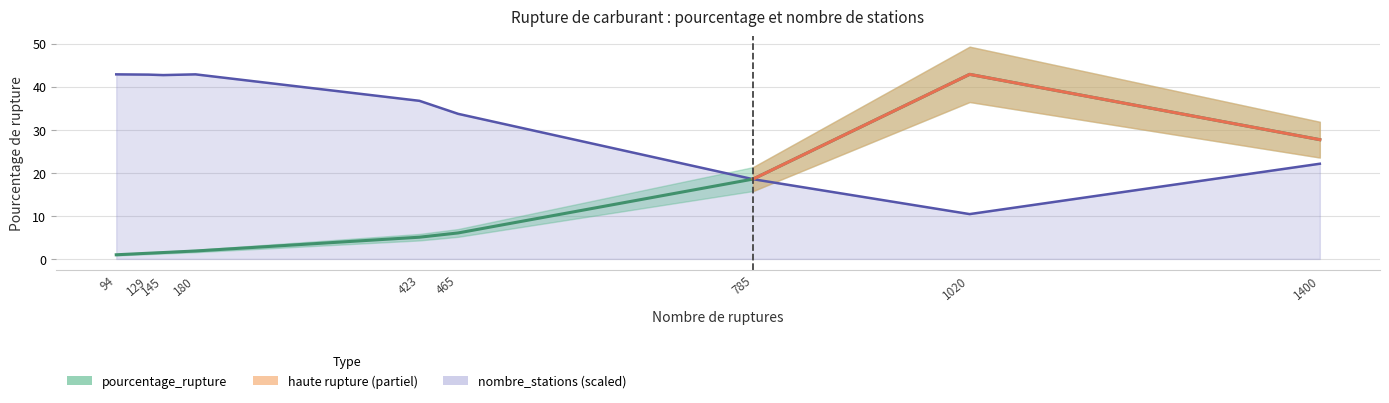

Between 423 and 129, which is larger?

423